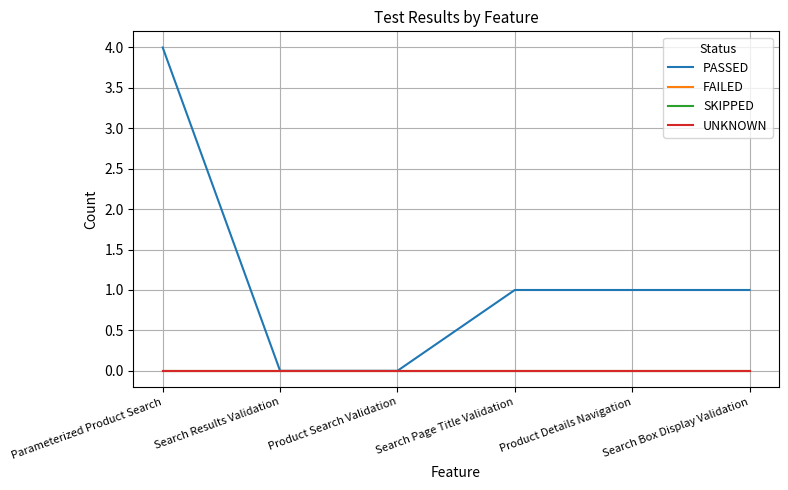

Is the value of FAILED at Product Search Validation greater than the value of UNKNOWN at Product Details Navigation?

No